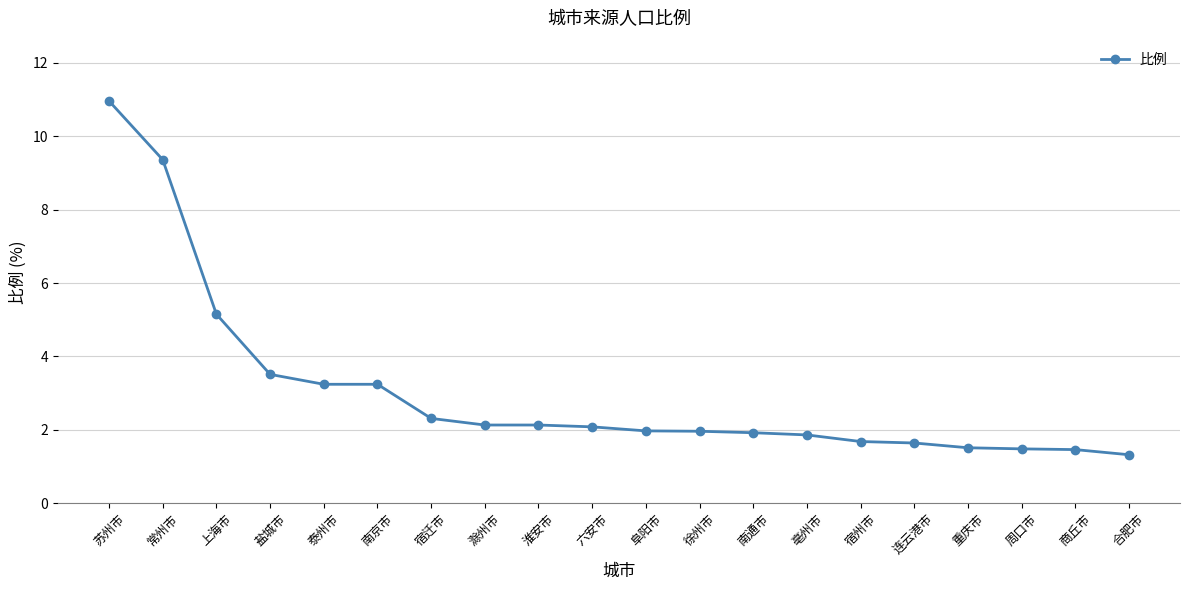

Approximately how many times larger is the value at 合肥市 compared to 盐城市?

0.4